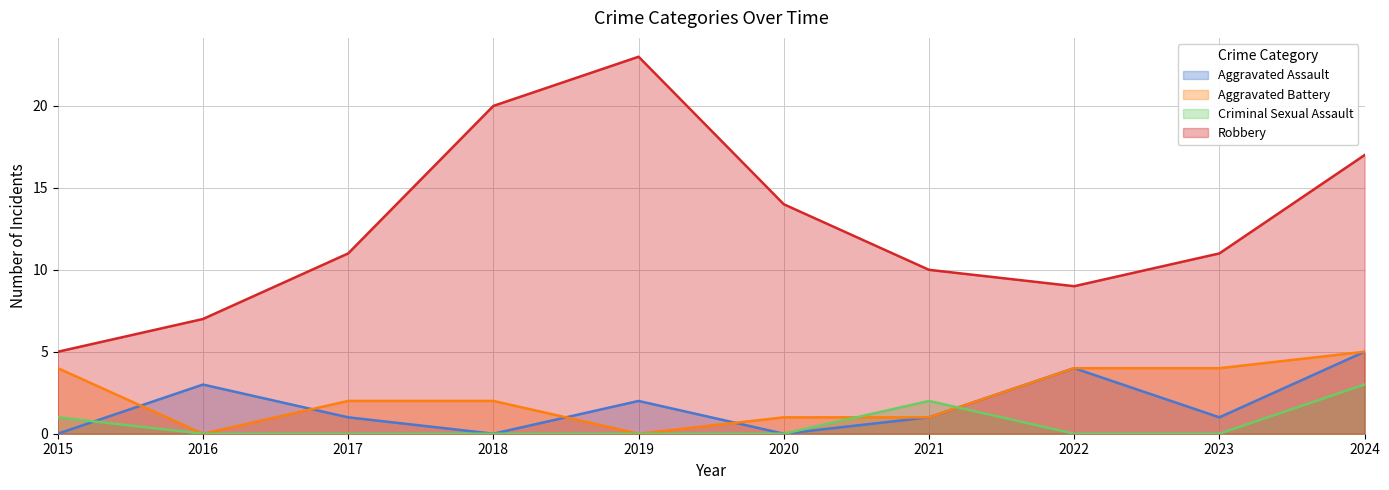

Is it true that Aggravated Assault equals 1 at 2019?

False